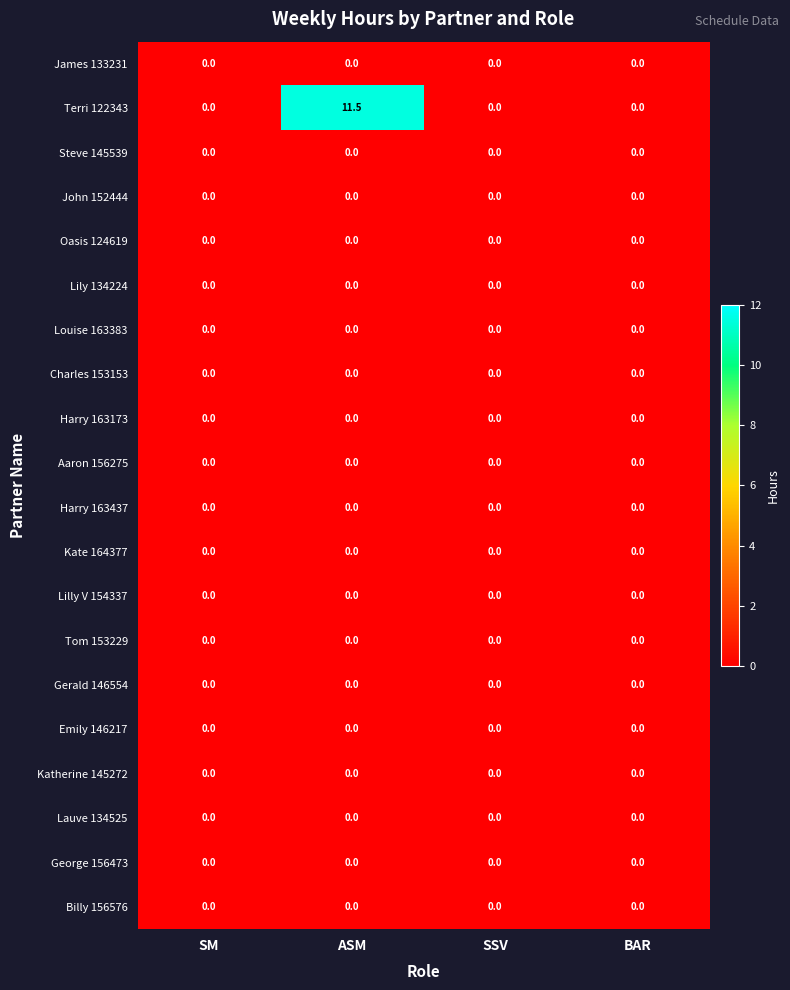

Which category has the highest value across all series?

ASM